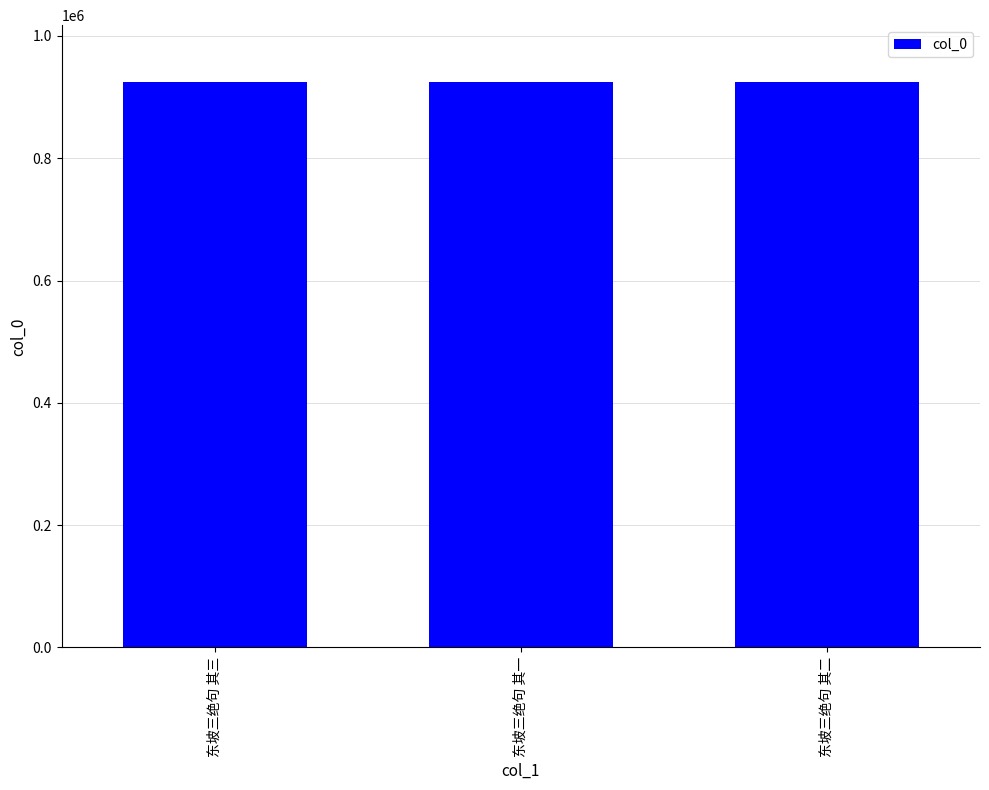

What is the sum of the values at 东坡三绝句 其一 and 东坡三绝句 其二?

1850272